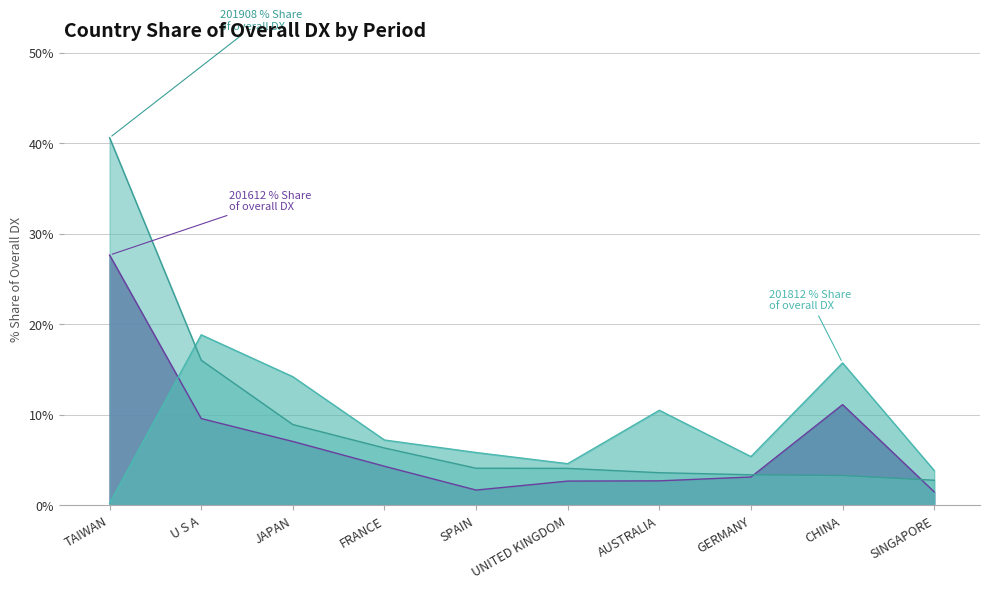

At which category is the sum across all series the highest?

TAIWAN